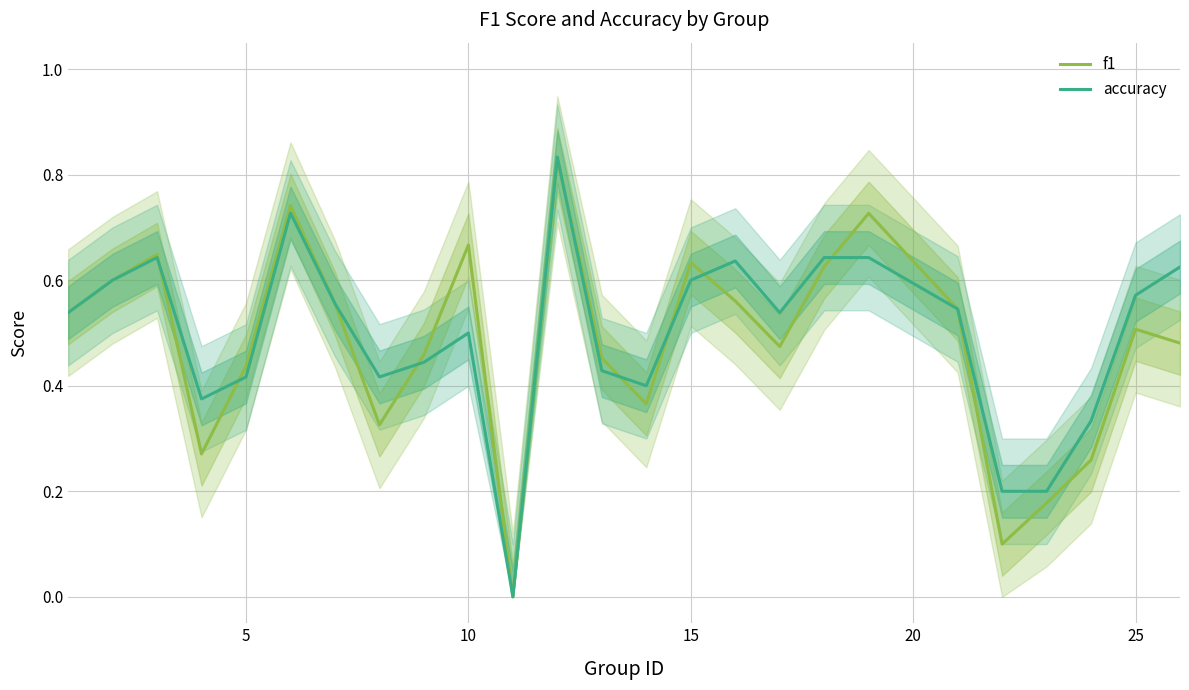

How many data points in f1 are above 0?

24